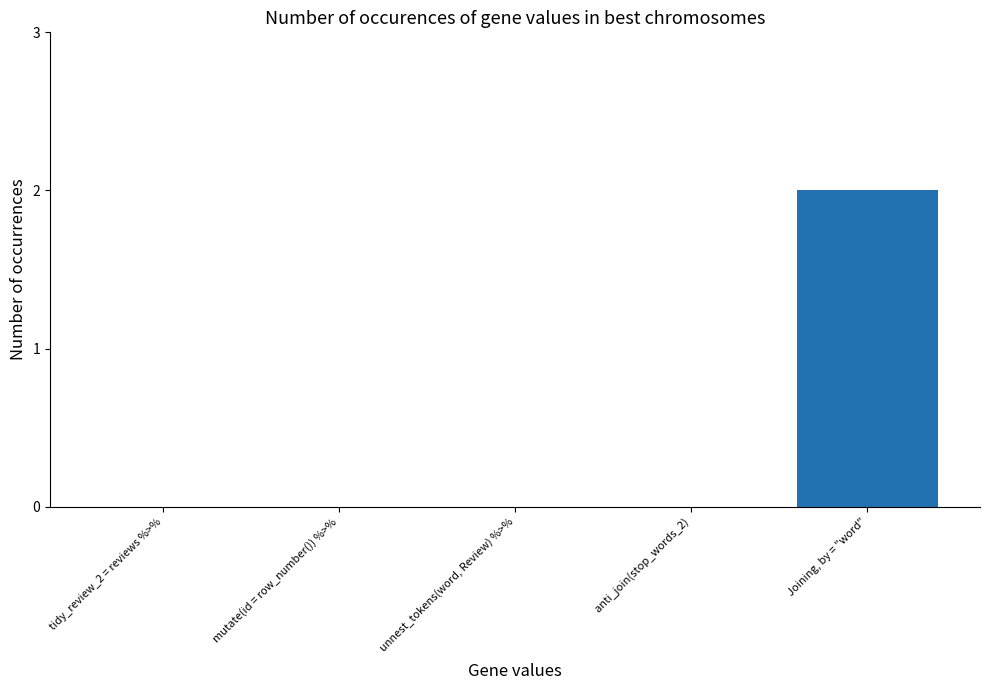

How many values are between 0 and 1?

4